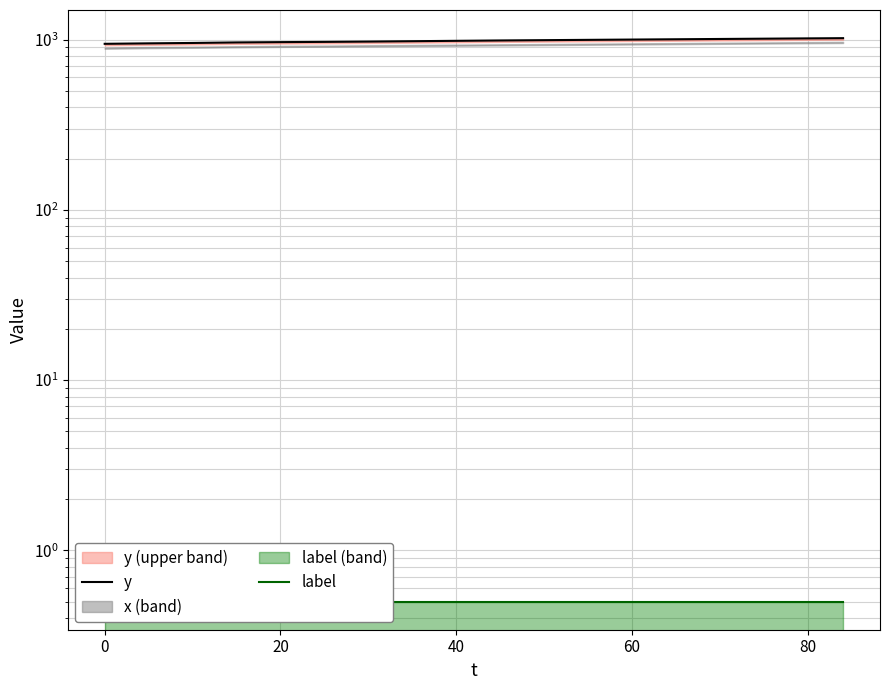

Rank the series by their average value, from highest to lowest.

y, label